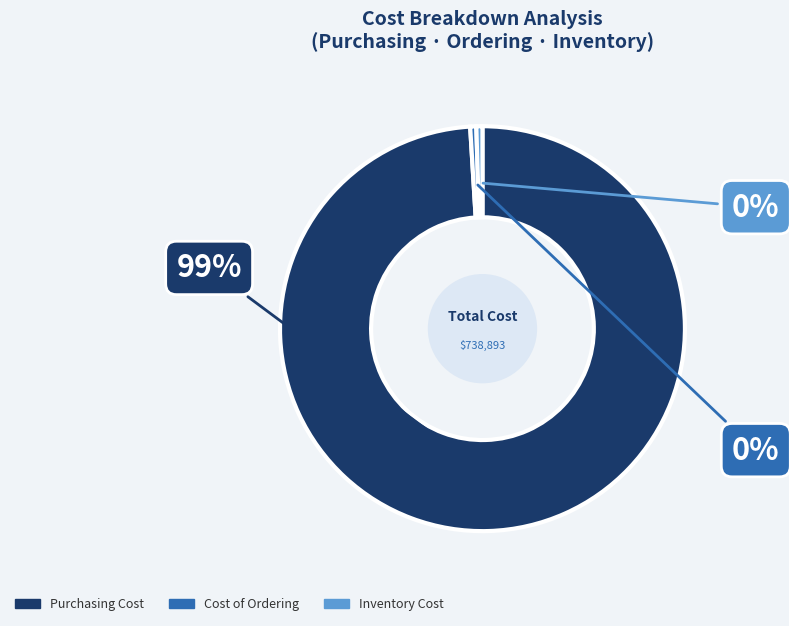

Is Purchasing Cost the majority of the pie?

Yes